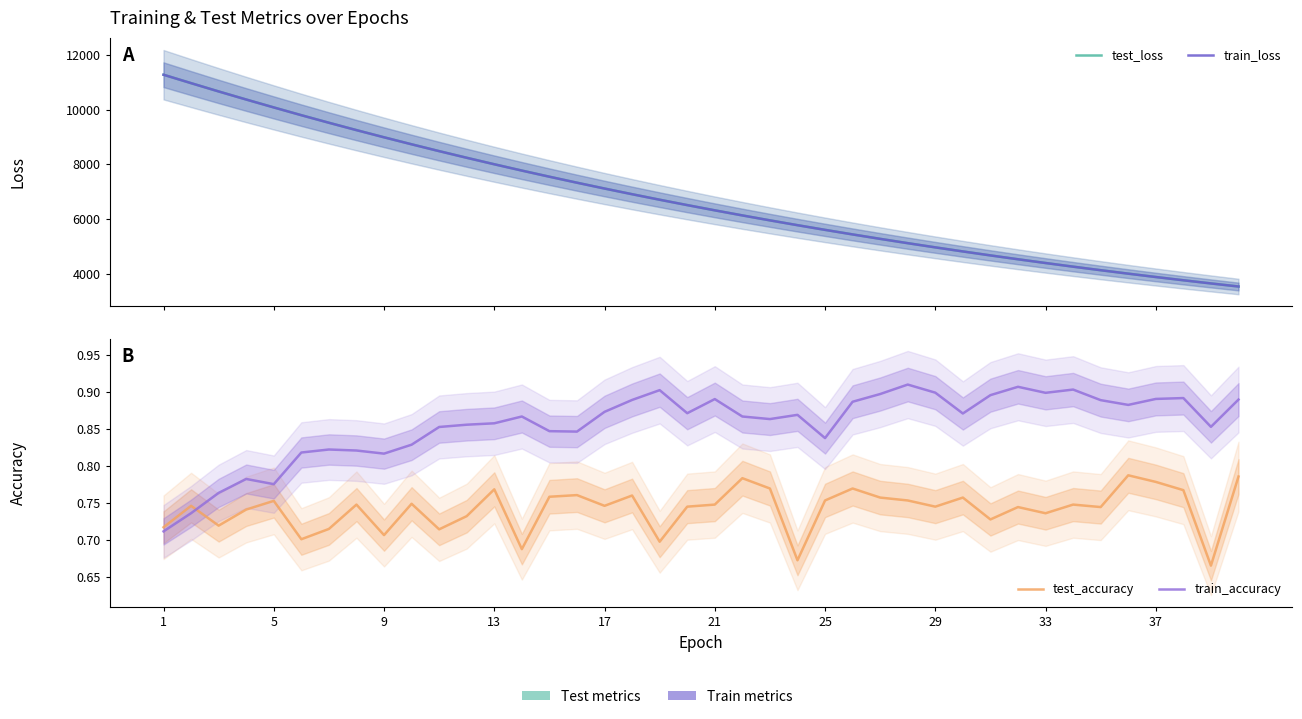

What is the lowest value of the train_accuracy series?

0.7